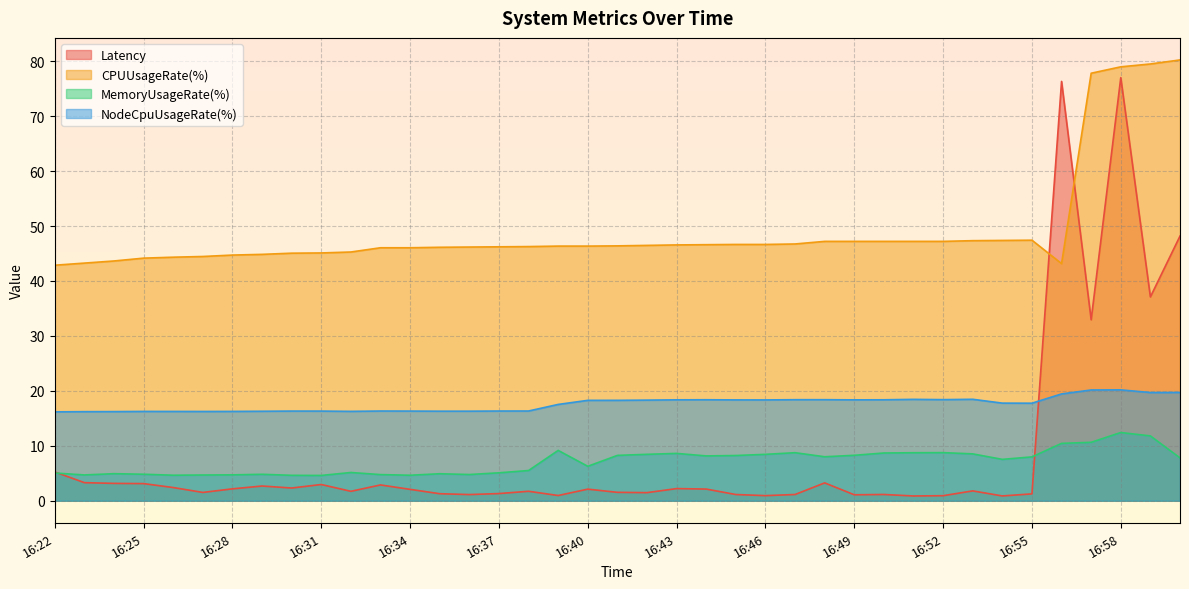

How many lines are shown in the chart?

4